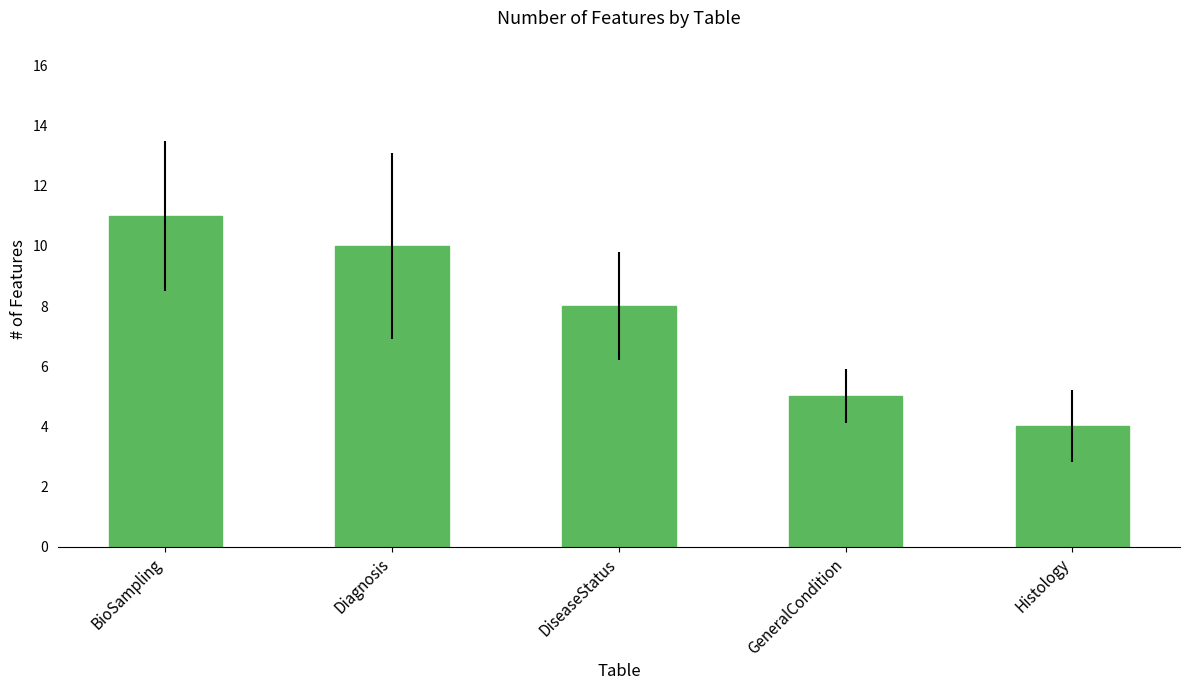

Reading left to right, extract all data points from this chart.

BioSampling=11	Diagnosis=10	DiseaseStatus=8	GeneralCondition=5	Histology=4